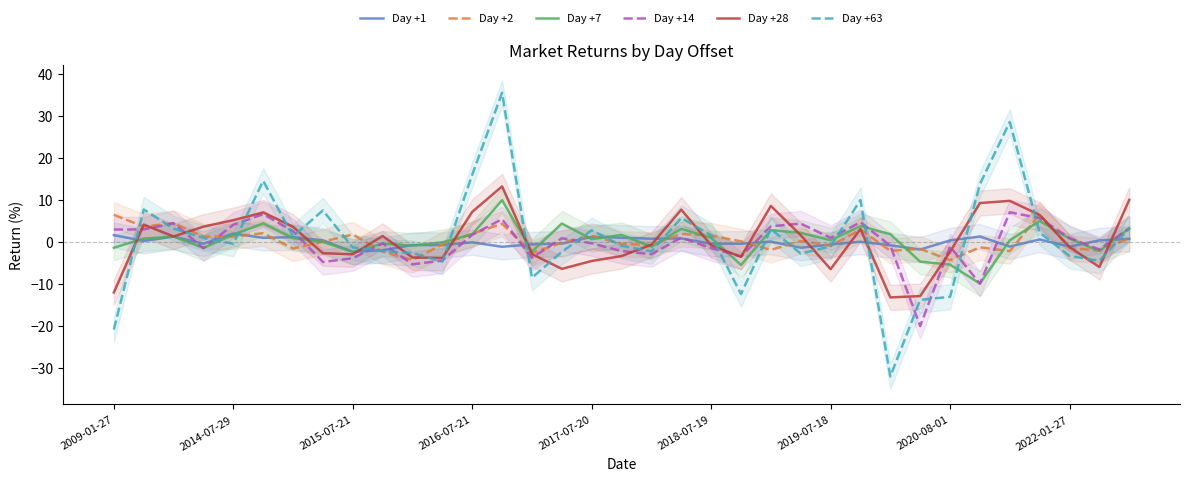

How many series are shown in this chart?

6